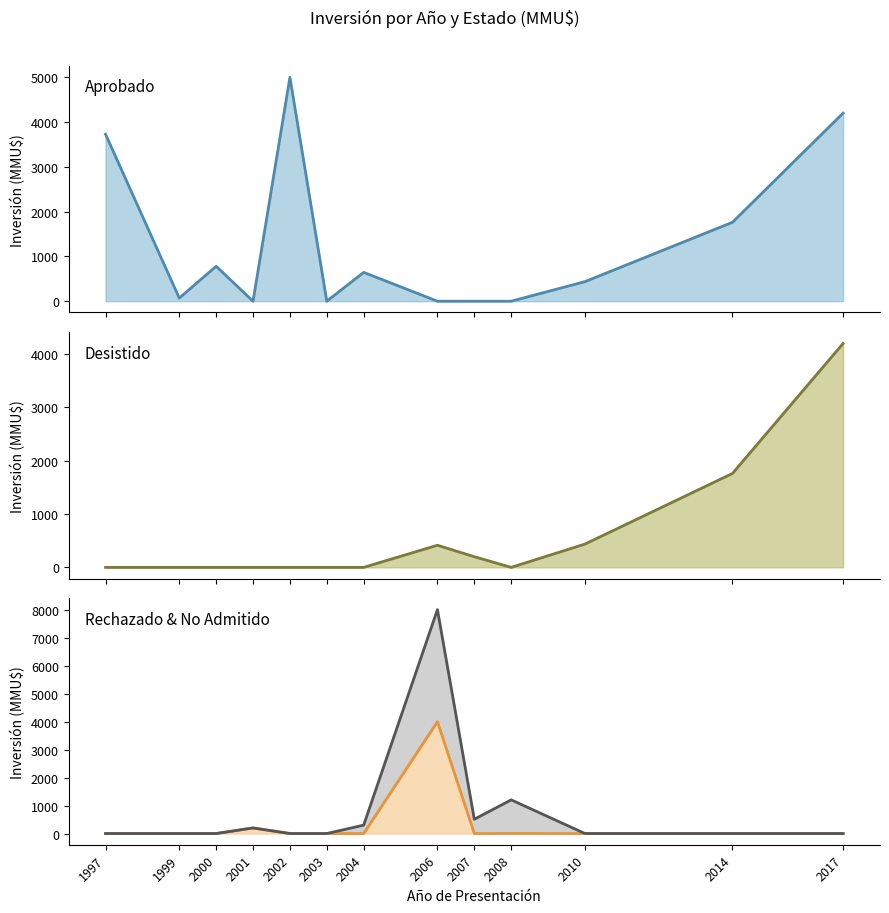

What is the difference between the second highest and minimum values in the Aprobado (line) series?

4200.0